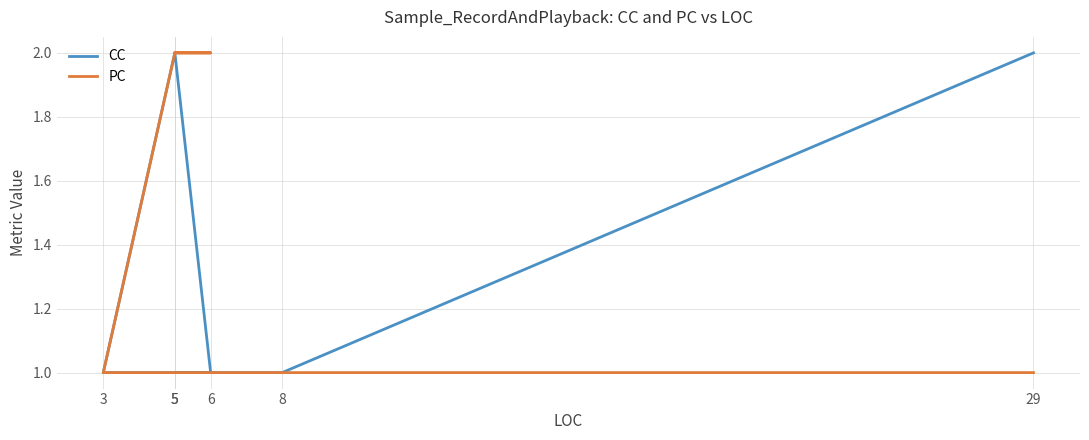

How many lines are shown in the chart?

2